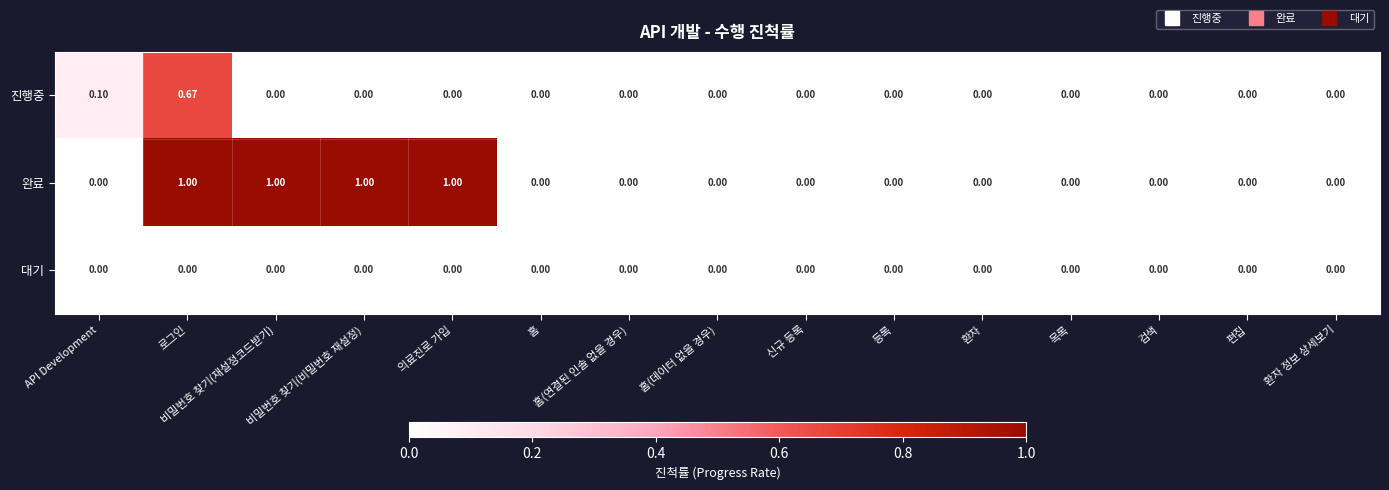

At which label does 진행중 reach its peak?

로그인